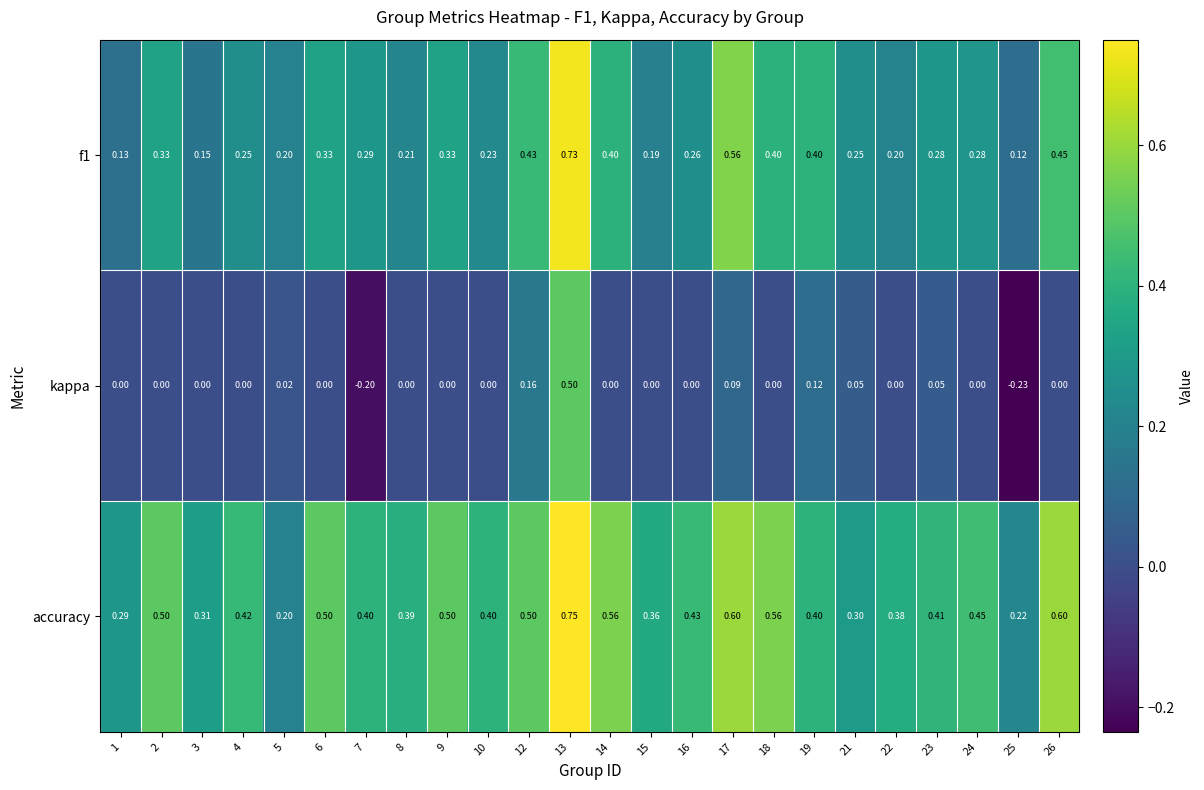

List the series in order of their overall mean, lowest first.

kappa, f1, accuracy